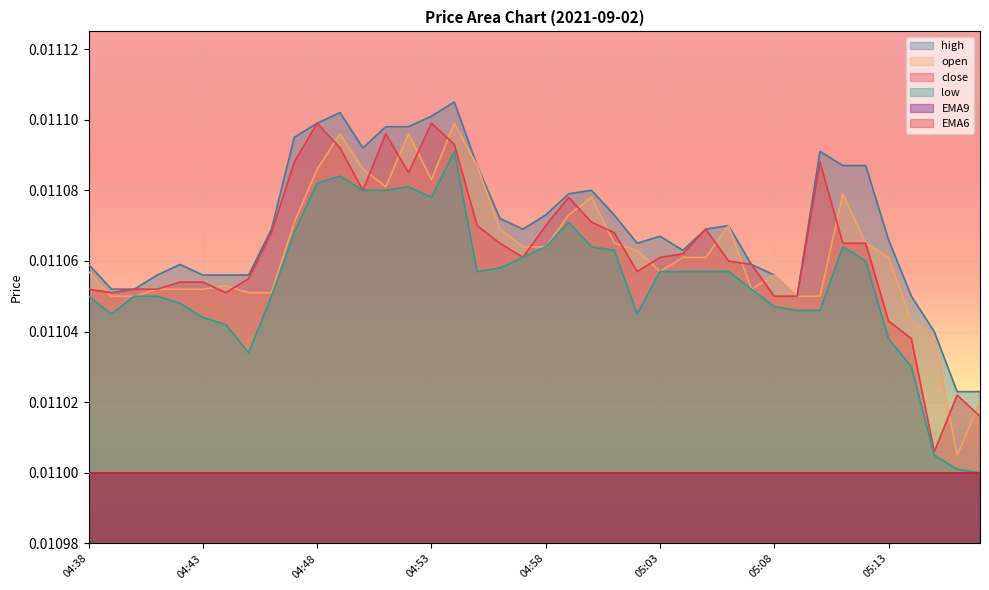

Does the chart display data point markers on the line(s)?

No